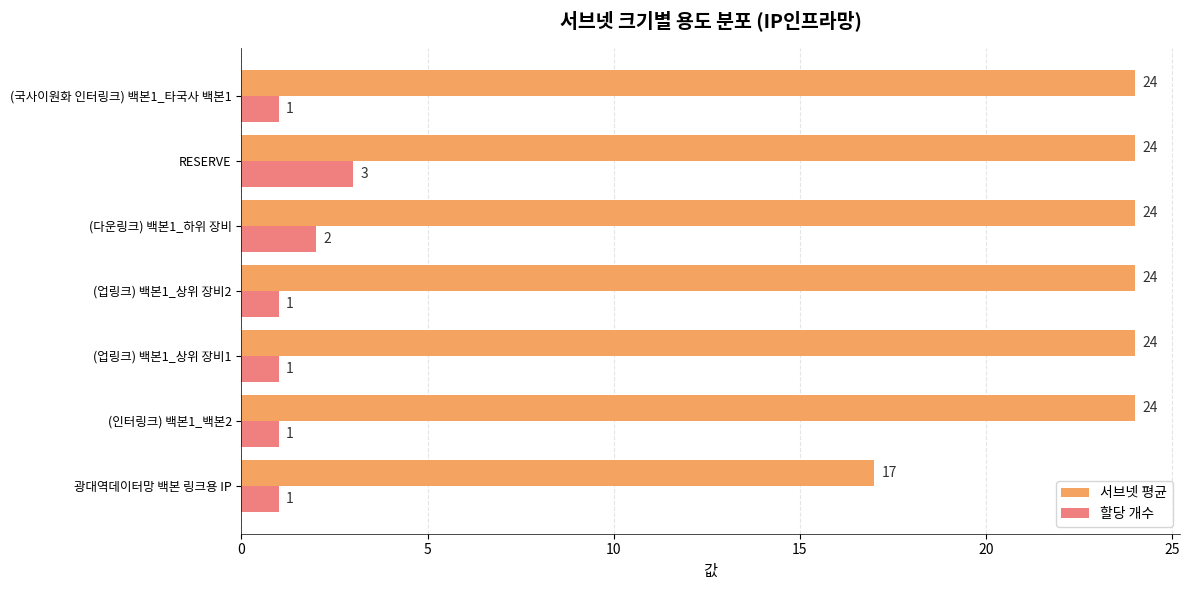

List the series in order of their overall mean, highest first.

서브넷 평균, 할당 개수